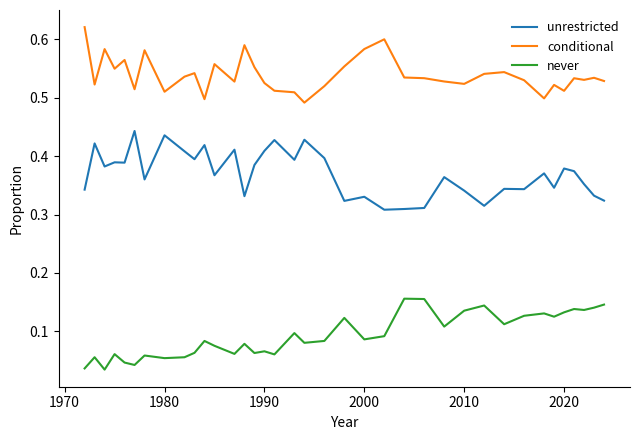

Rank the series by their maximum value, from lowest to highest.

never, unrestricted, conditional